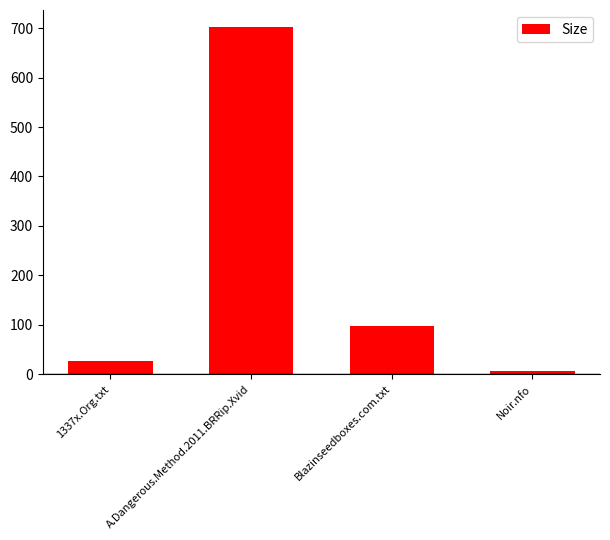

What is the sum of the values at Blazinseedboxes.com.txt and A.Dangerous.Method.2011.BRRip.Xvid?

799.7